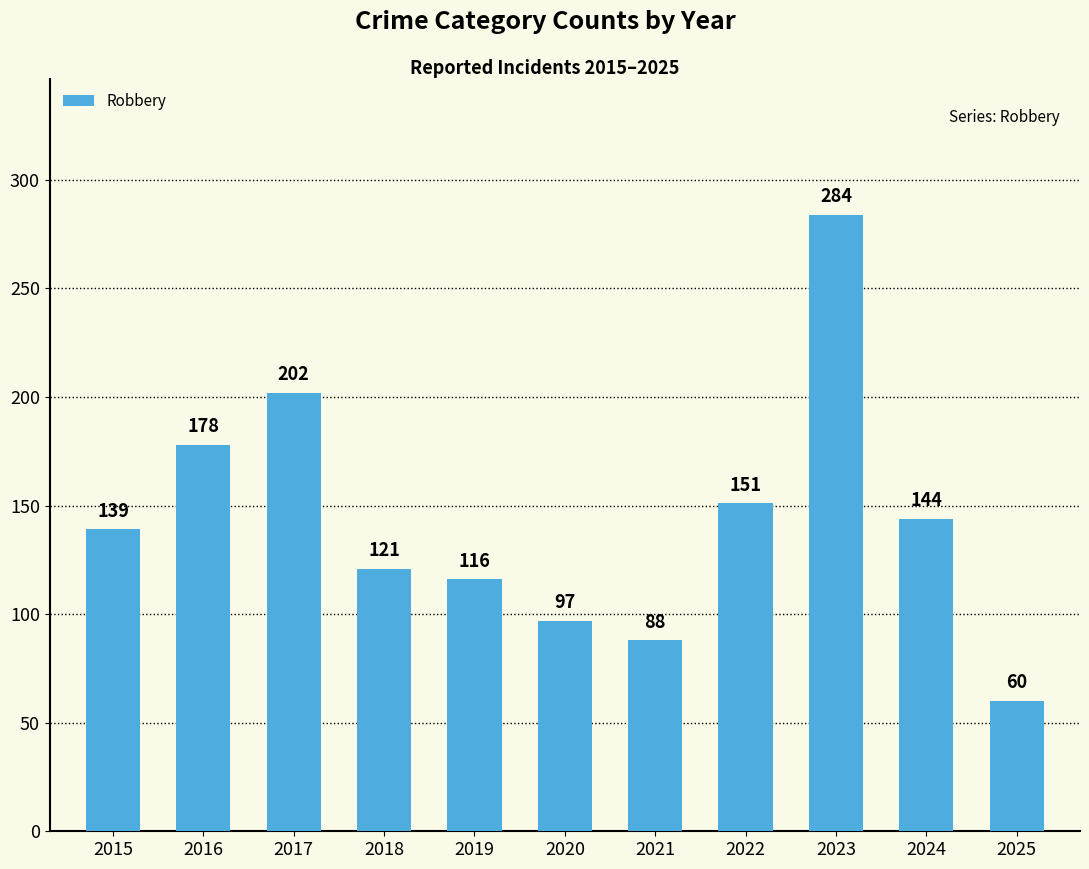

Between 2019 and 2021, which is larger?

2019